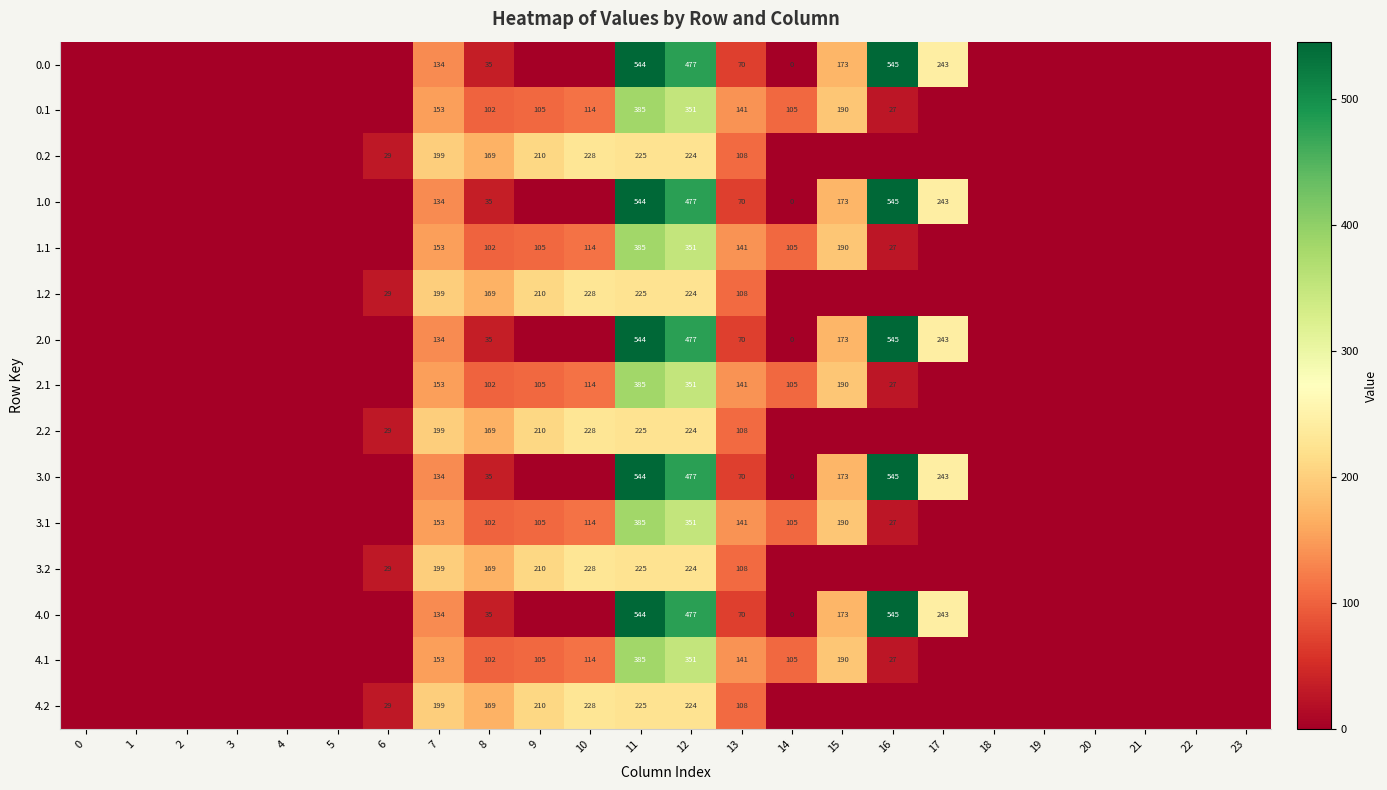

How many categories are shown in the chart?

24